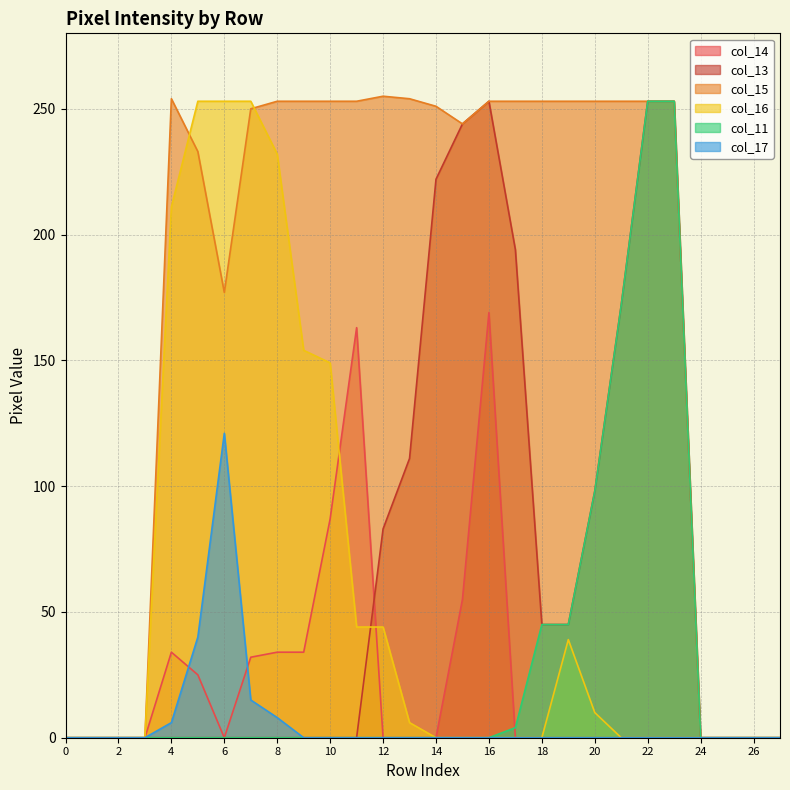

The value of col_16 at 2 is 0. True or false?

True